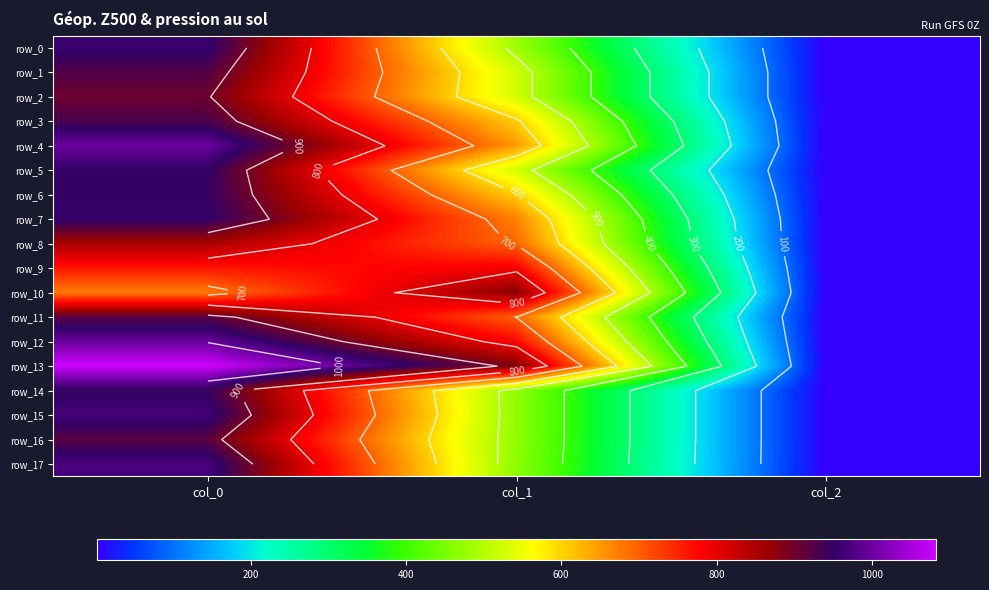

Reading left to right, extract all data points from this chart.

row_0: 960.0	482.6	2.0
row_1: 926.7	526.5	2.0
row_2: 903.3	526.5	2.0
row_3: 930.0	607.5	2.0
row_4: 1000.0	651.4	2.0
row_5: 953.3	526.5	2.0
row_6: 950.0	604.1	2.0
row_7: 956.7	671.6	2.0
row_8: 853.3	695.2	2.0
row_9: 763.3	786.4	2.0
row_10: 676.7	880.9	2.0
row_11: 920.0	698.6	2.0
row_12: 996.7	776.2	2.0
row_13: 1083.3	887.6	2.0
row_14: 946.7	472.5	2.0
row_15: 970.0	472.5	2.0
row_16: 920.0	472.5	2.0
row_17: 973.3	469.1	2.0